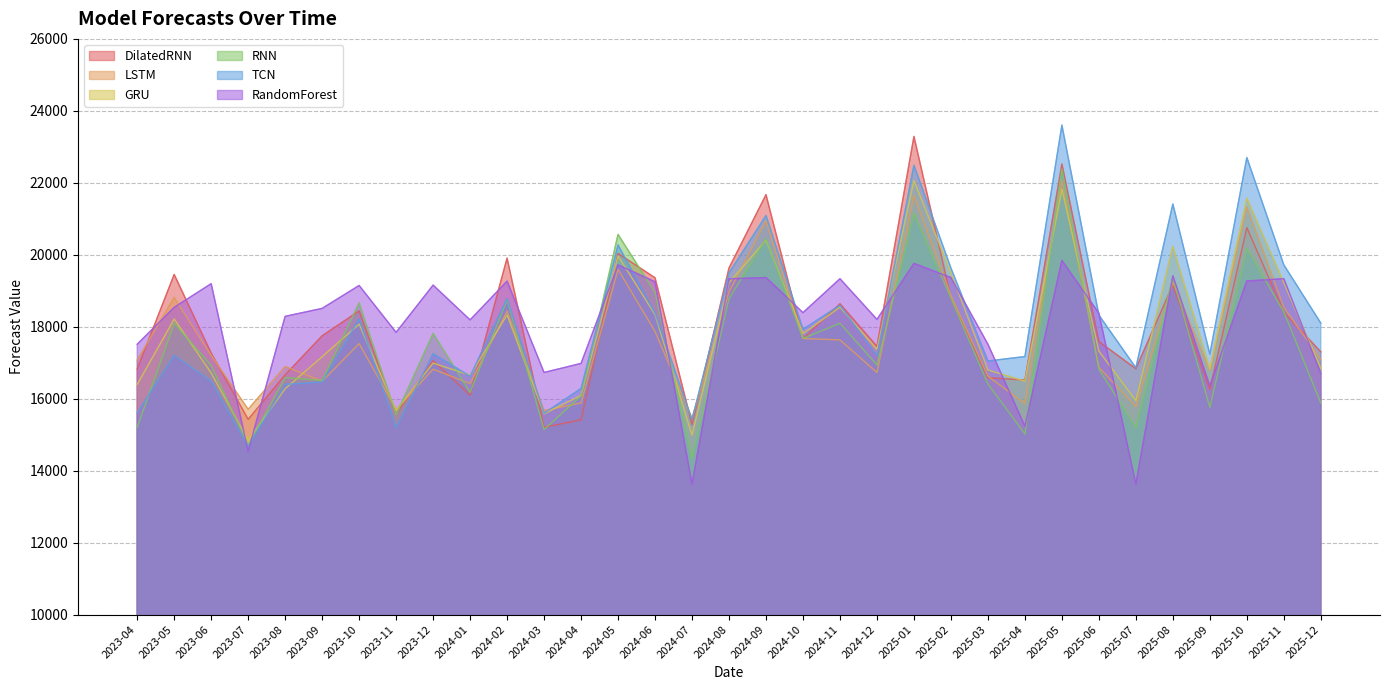

What is the average value of the LSTM series?

17702.5